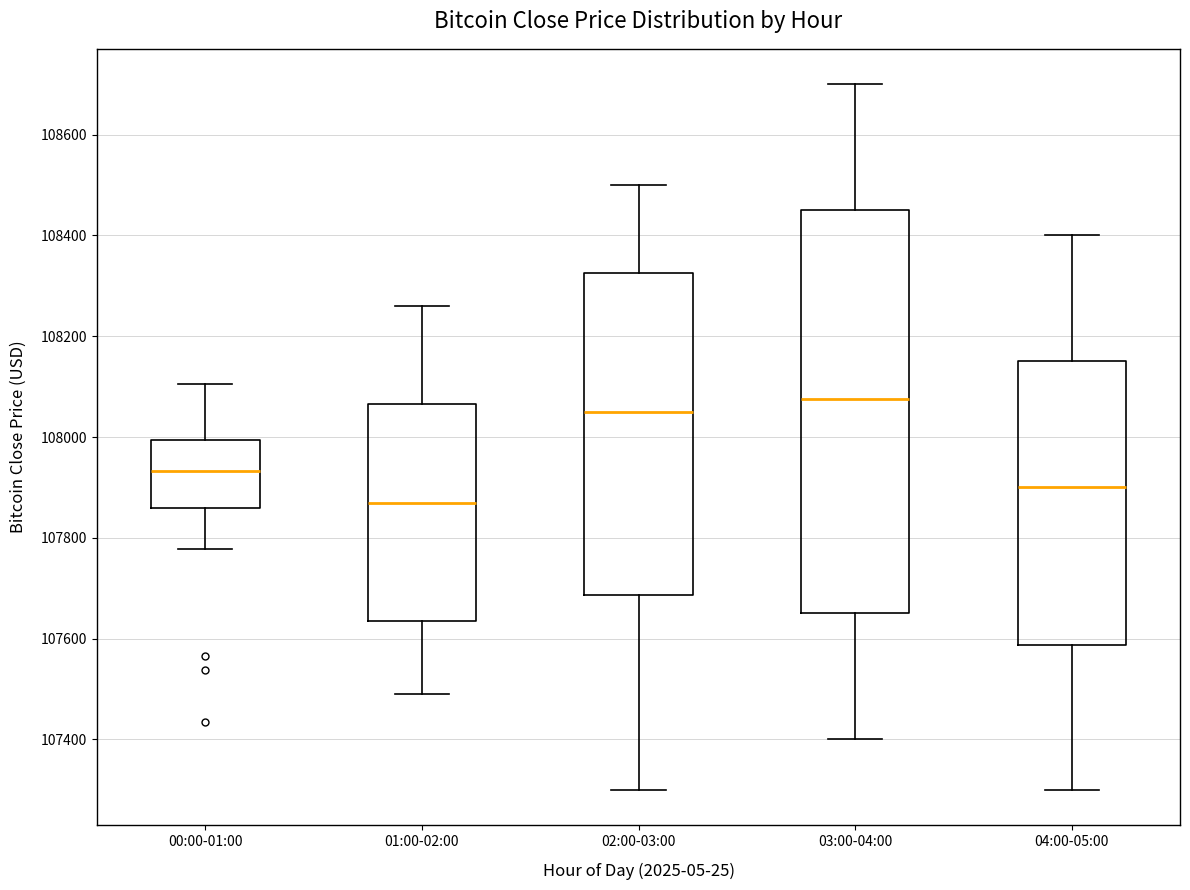

Which box's median line is the highest?

03:00-04:00